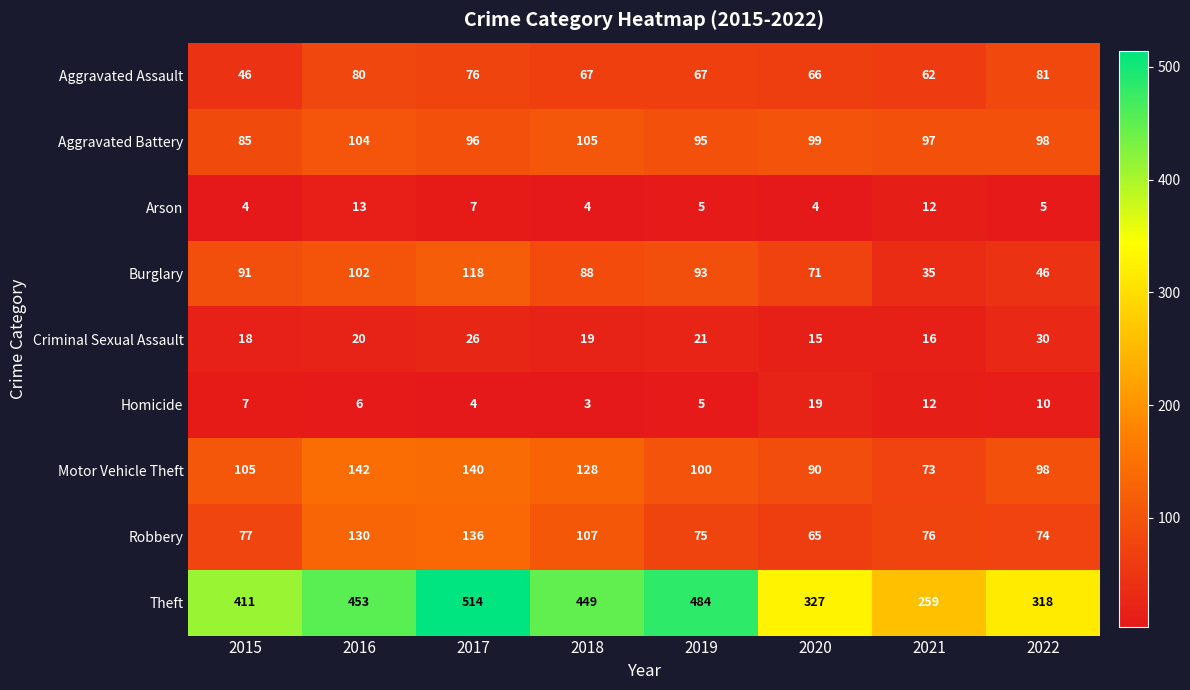

What is the difference between the highest and lowest values at 2019?

479